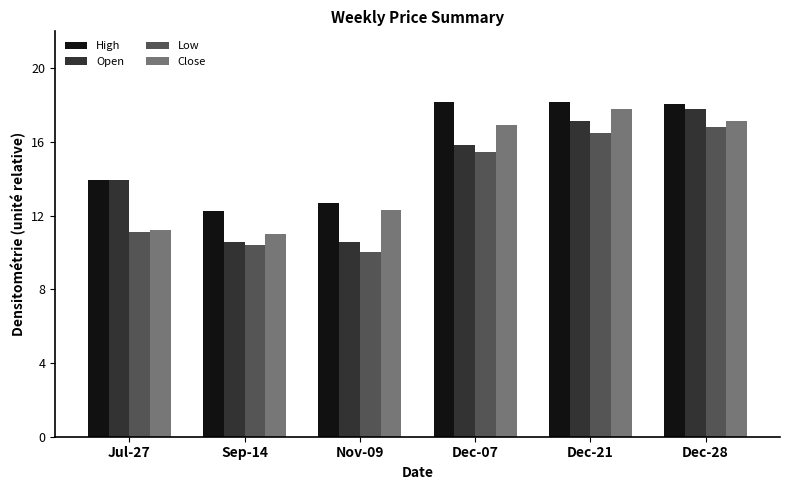

What position from the right is Dec-07?

3